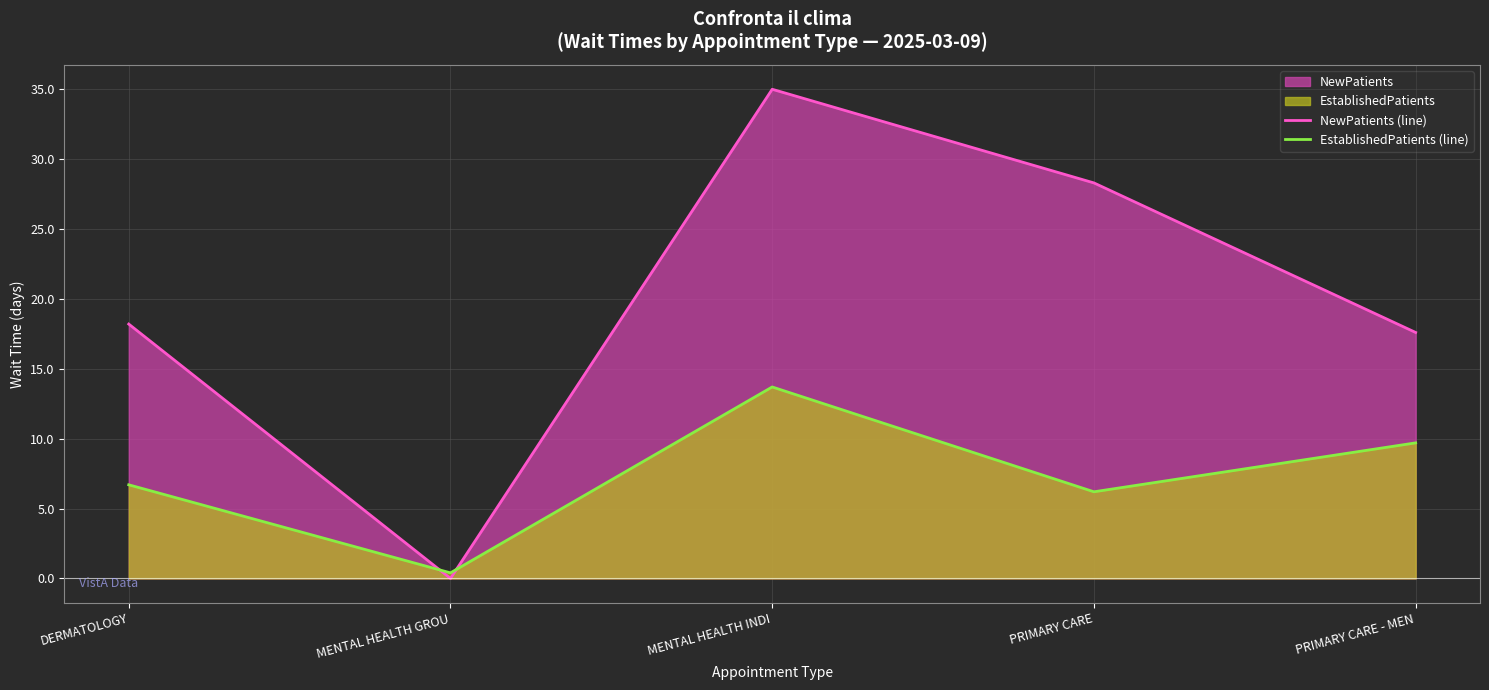

Where does the EstablishedPatients (line) series first go above 6?

DERMATOLOGY